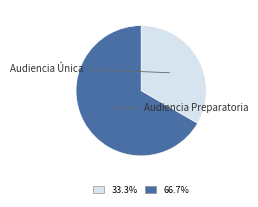

To the nearest percent, what is the difference between the Audiencia Preparatoria and Audiencia Única slice percentages?

33%